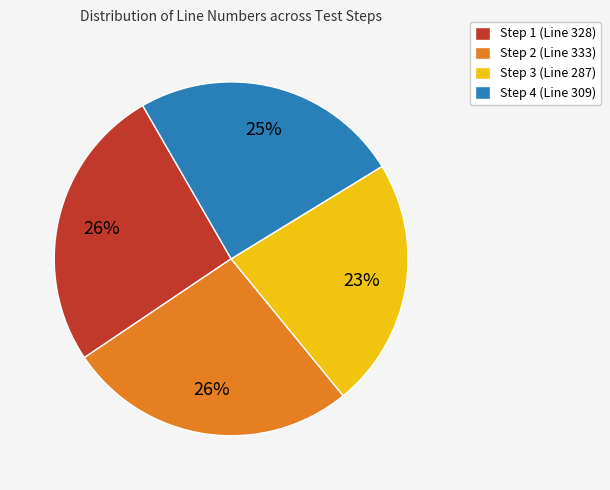

Does Step 1 (Line 328) represent more than half of the total?

No